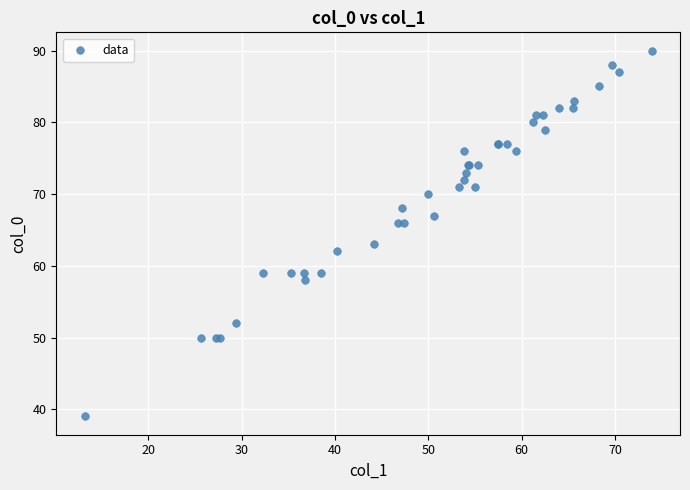

What Y value in the scatter plot is closest to 64?

63